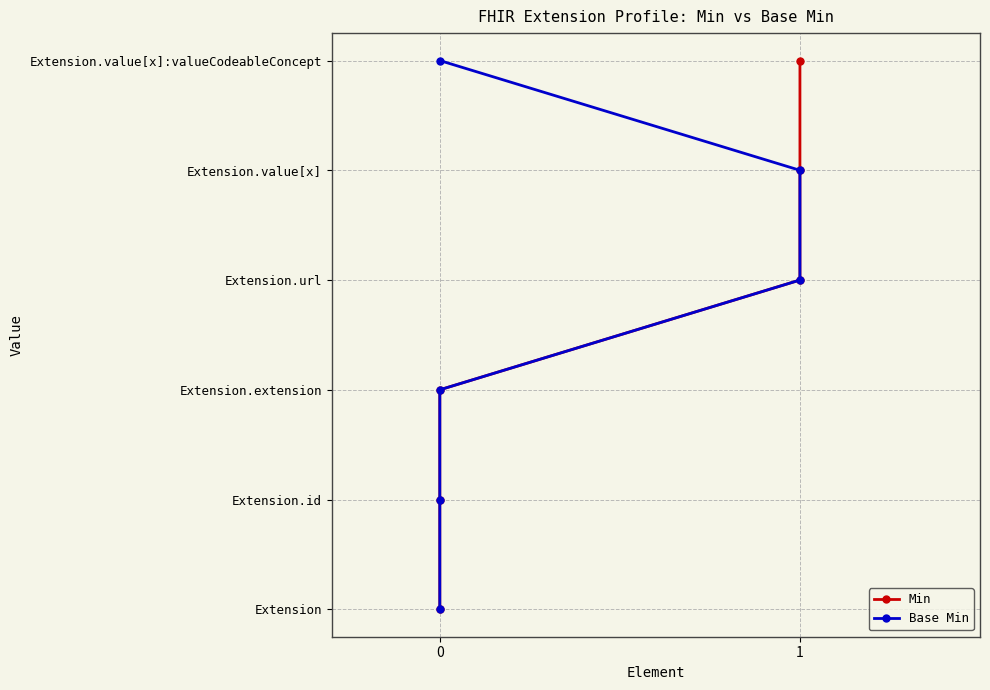

True or false: Base Min has more than 2 points higher than both neighbors.

False